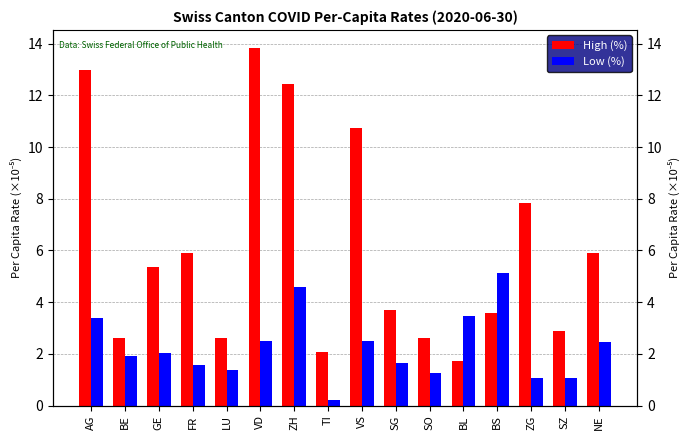

What is the sum of the Low (%) values at FR and TI?

1.8